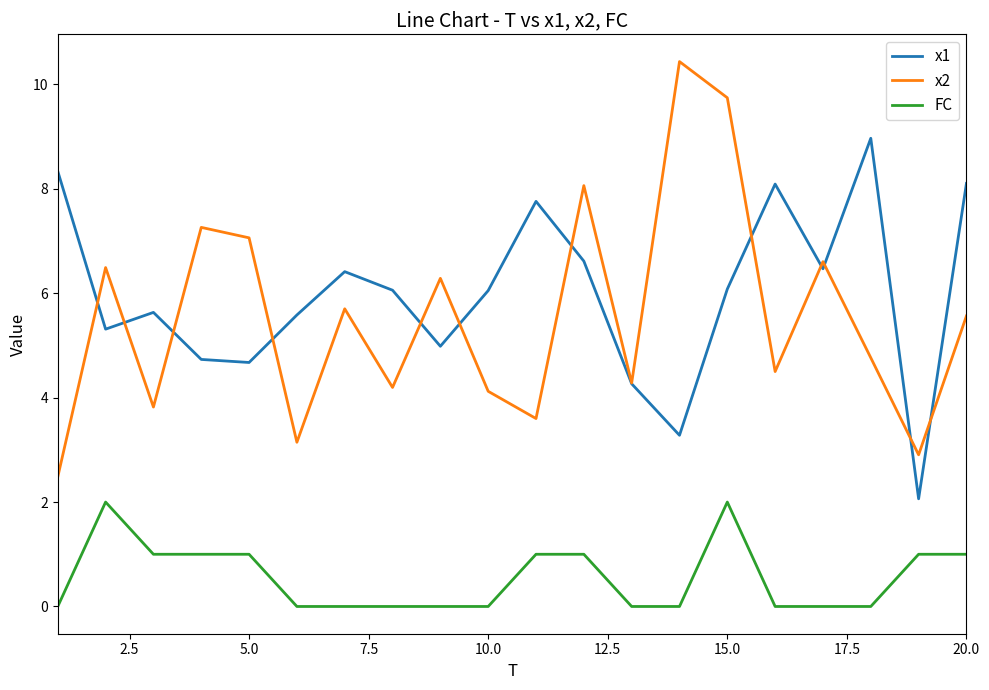

List the series in order of their peak value, lowest first.

FC, x1, x2